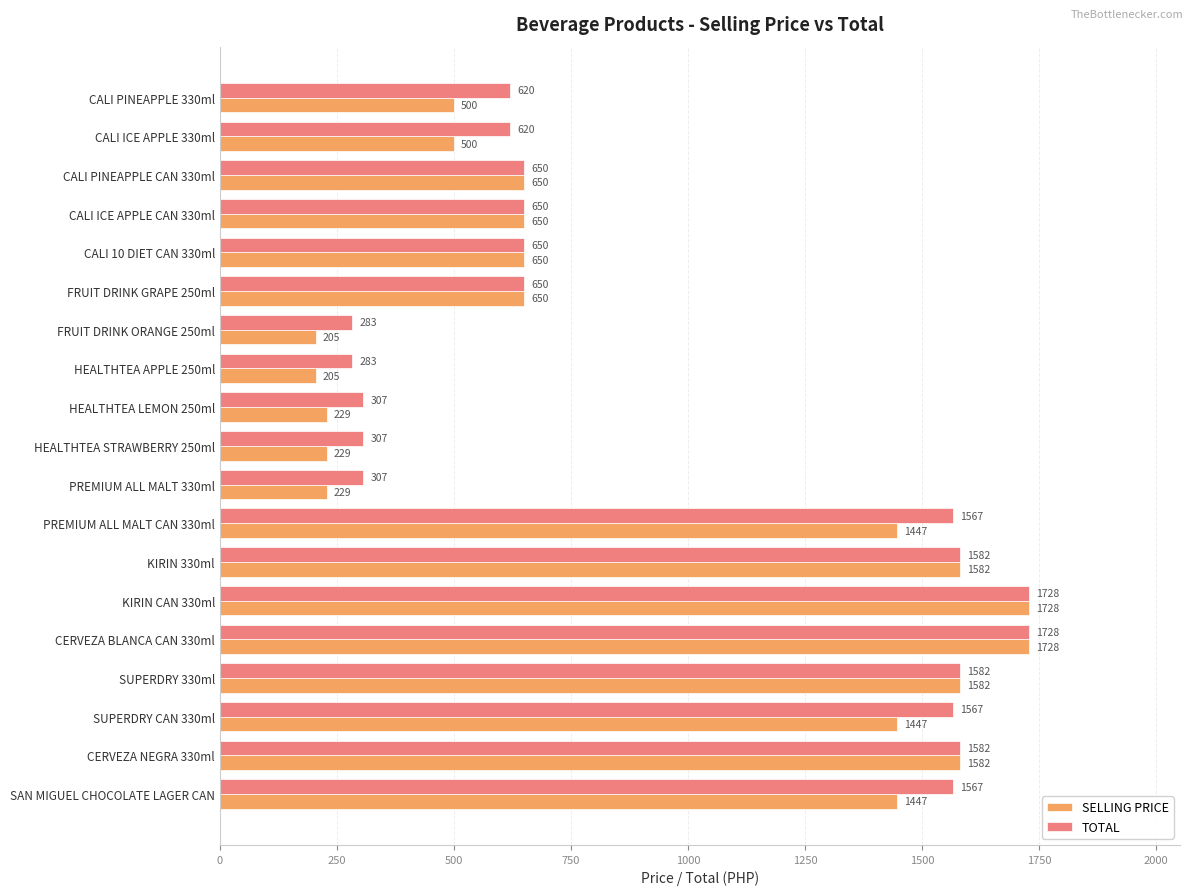

What is the sum of all SELLING PRICE values?

17240